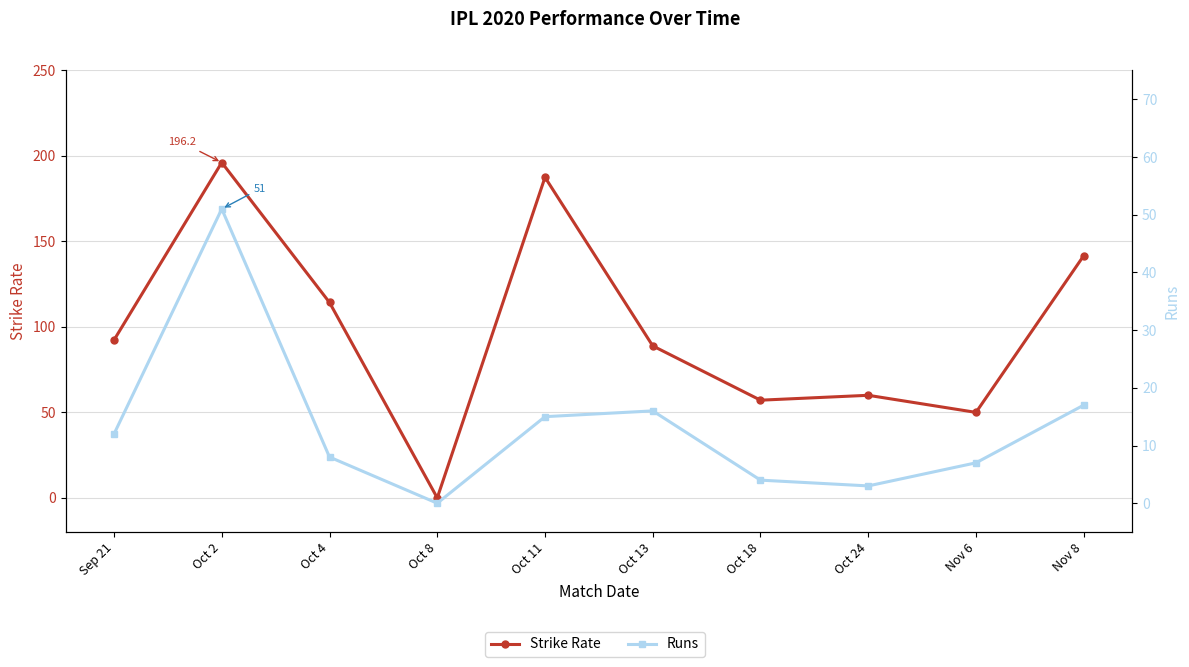

Between Sep 21 and Nov 6, which series saw the biggest shift?

Strike Rate